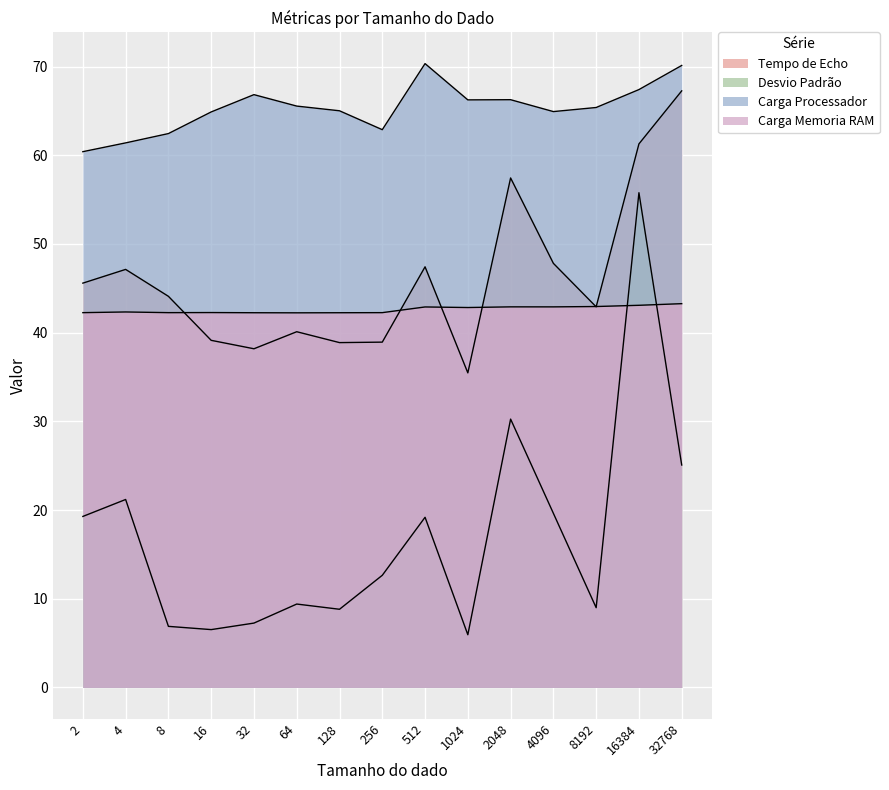

What is the sum of all Desvio Padrão values?

256.9